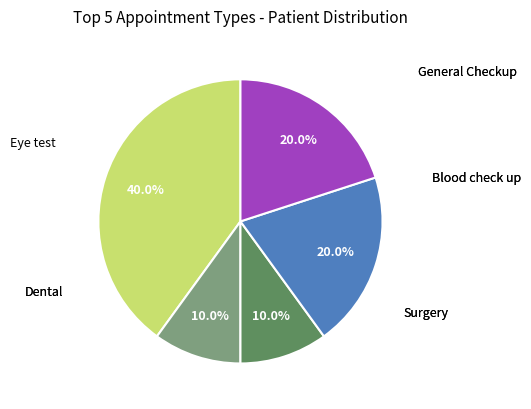

Is there any slice that represents more than half of the pie?

No